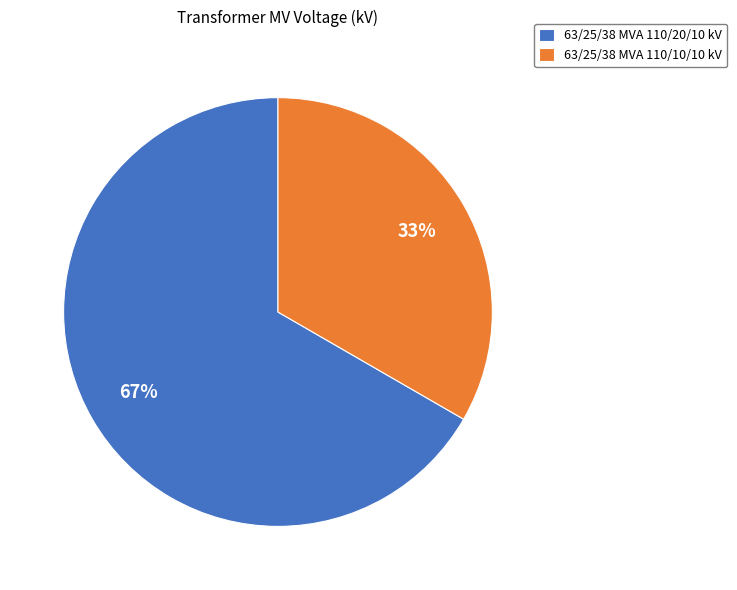

True or false: 63/25/38 MVA 110/10/10 kV accounts for 24% of the total.

False